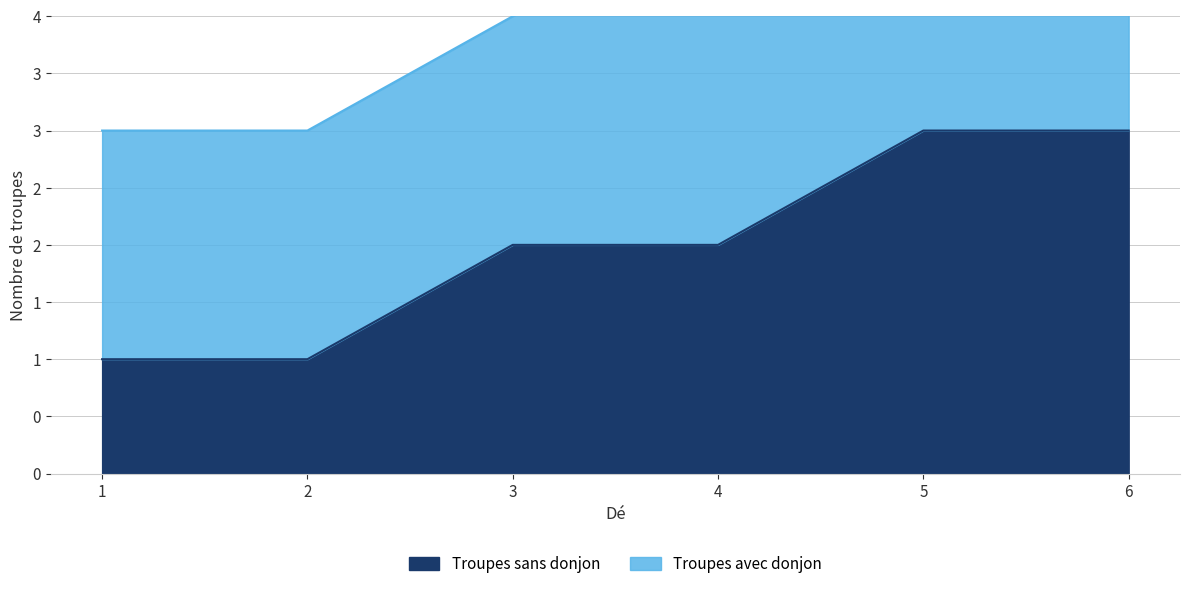

What is the difference between the values at 6 and 1?

2